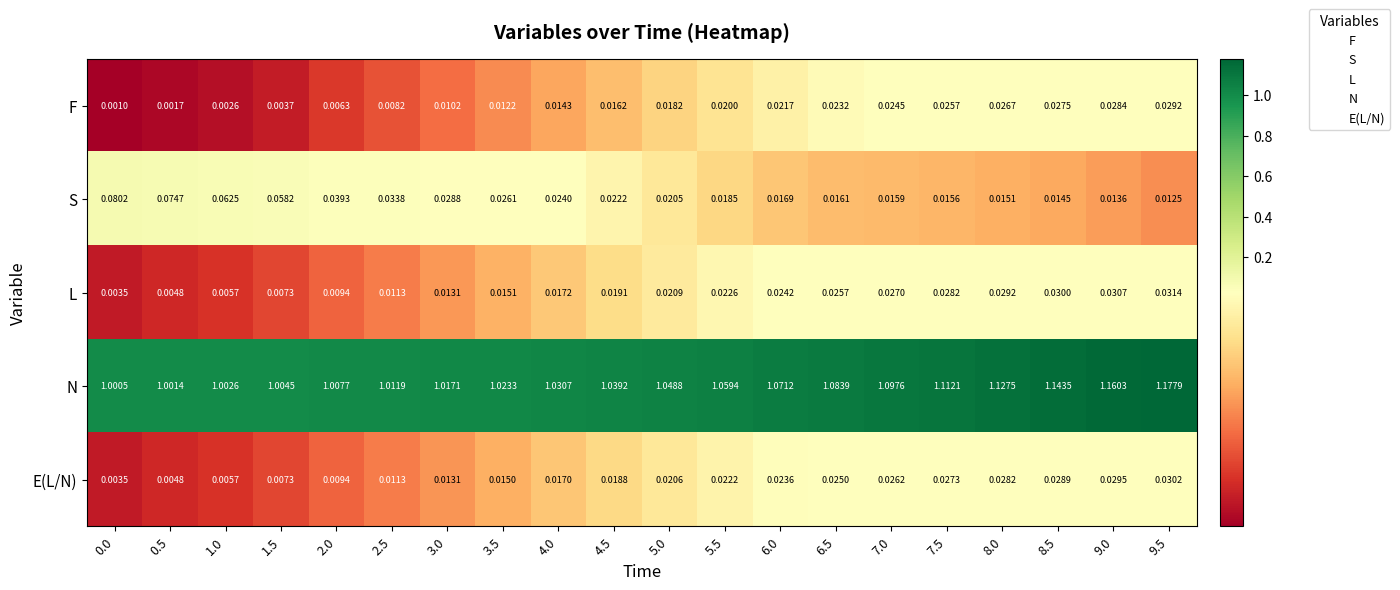

Count the number of data series in this chart.

5